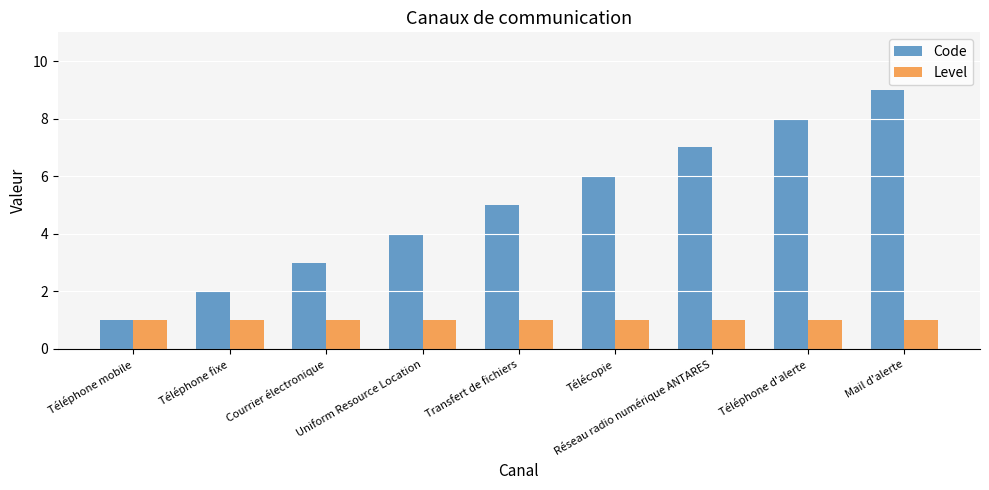

What are all the series names shown in the legend?

Code, Level